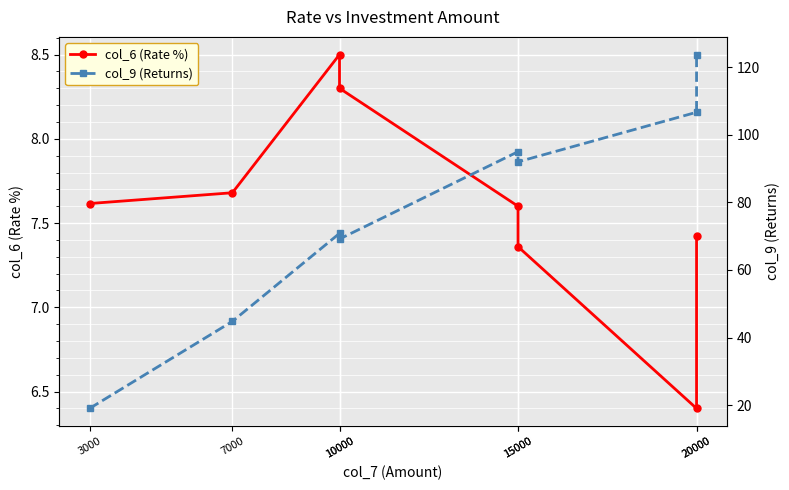

What is the highest value of the col_9 (Returns) series?

123.7